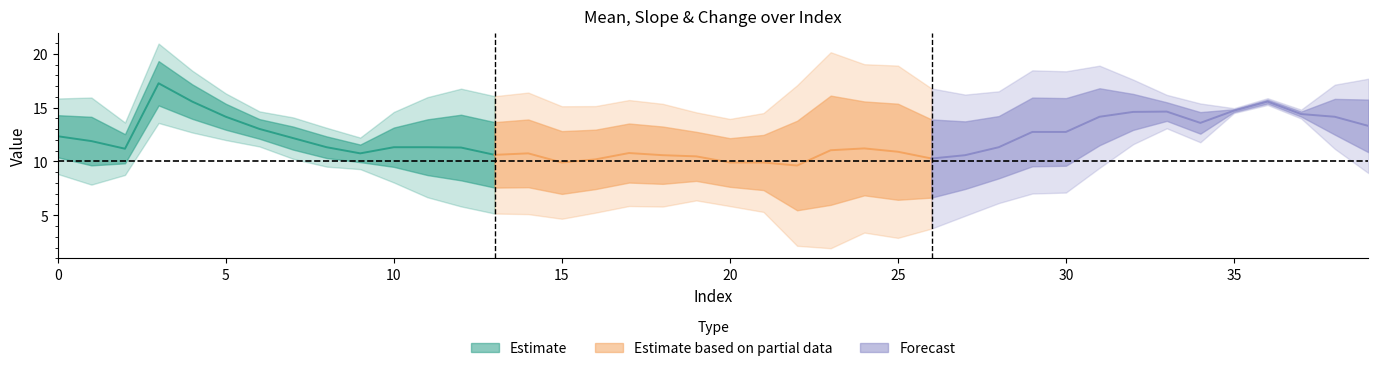

The value of slp at 5 is 0.0. True or false?

False